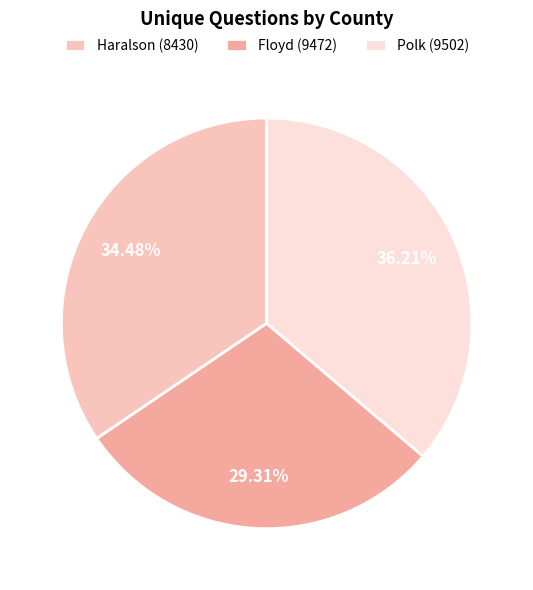

To the nearest percent, what is the combined percentage of Haralson (8430) and Floyd (9472)?

64%